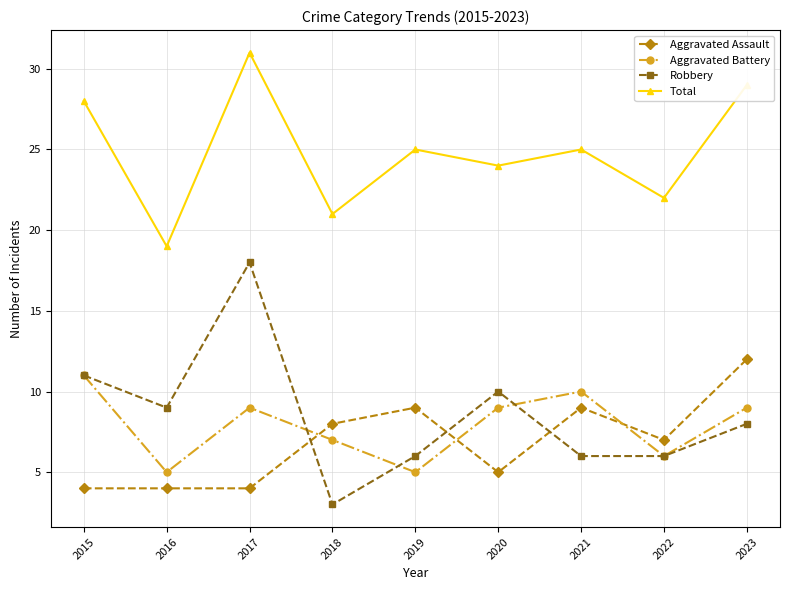

What is the difference between the maximum and minimum values in the Total series?

12